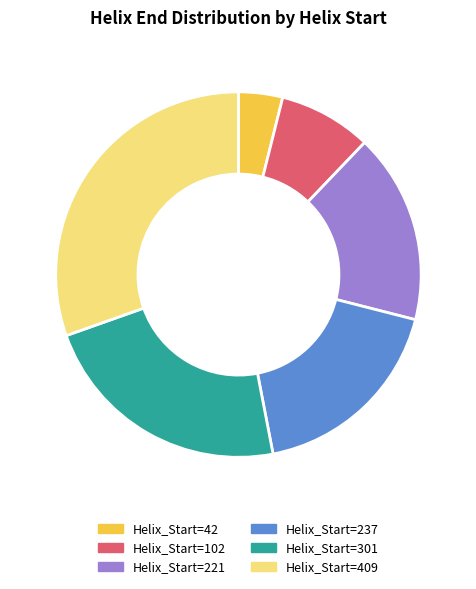

Combined, do Helix_Start=409 and Helix_Start=301 account for over 50%?

Yes